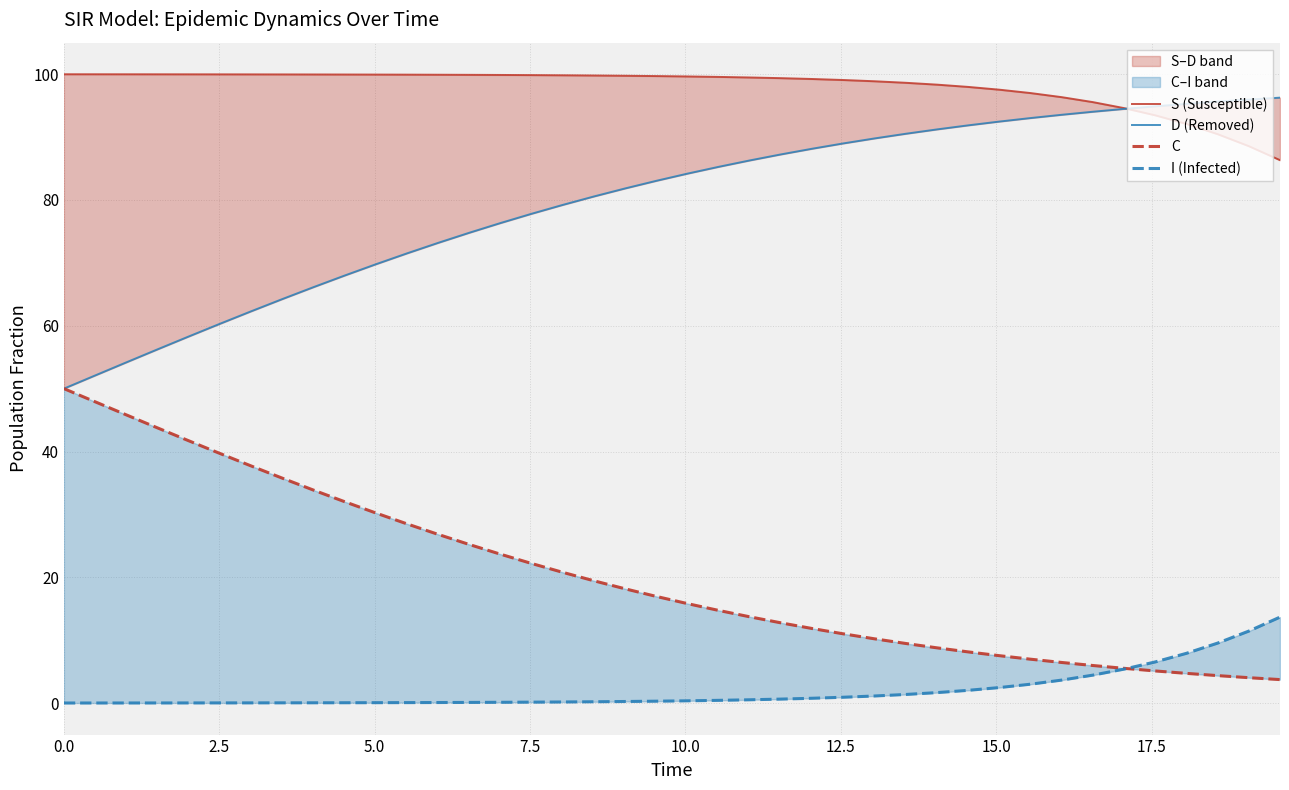

What is the greatest value displayed?

100.0